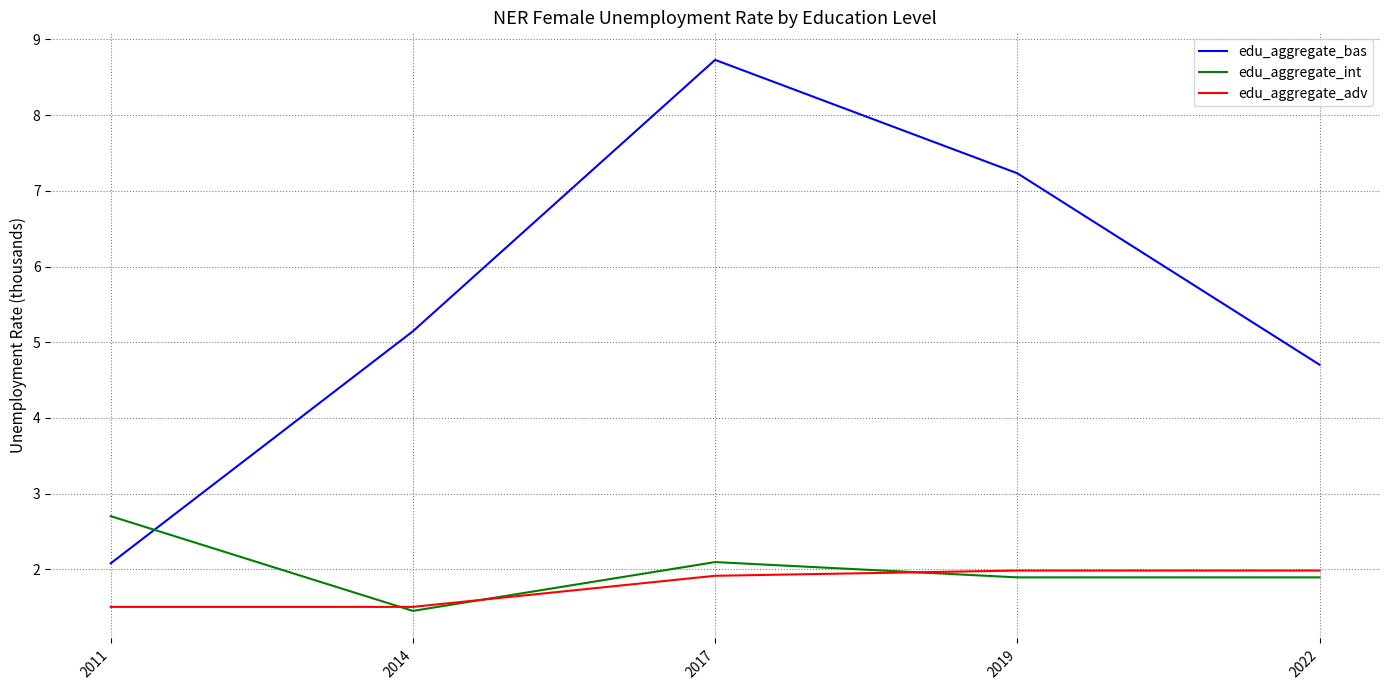

What is the difference between the edu_aggregate_adv values at 2014 and 2017?

0.4